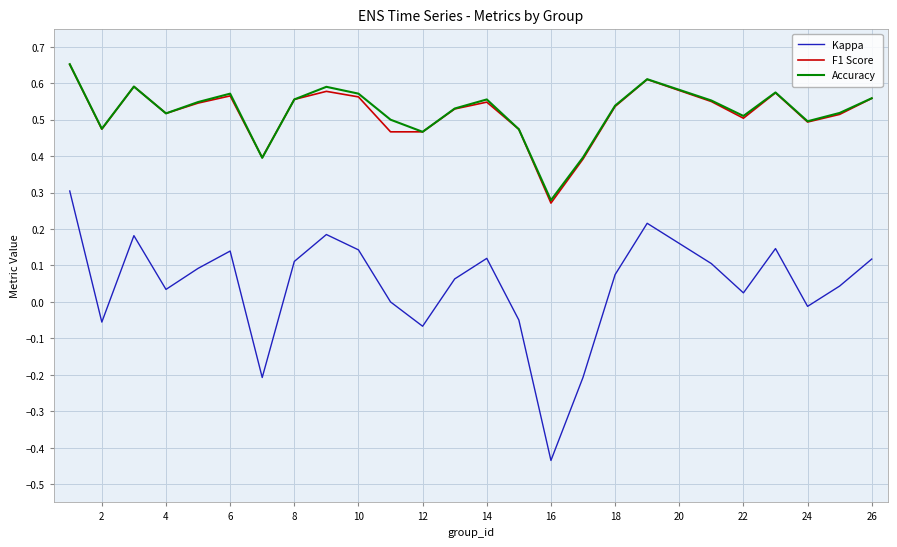

How many lines are shown in the chart?

3